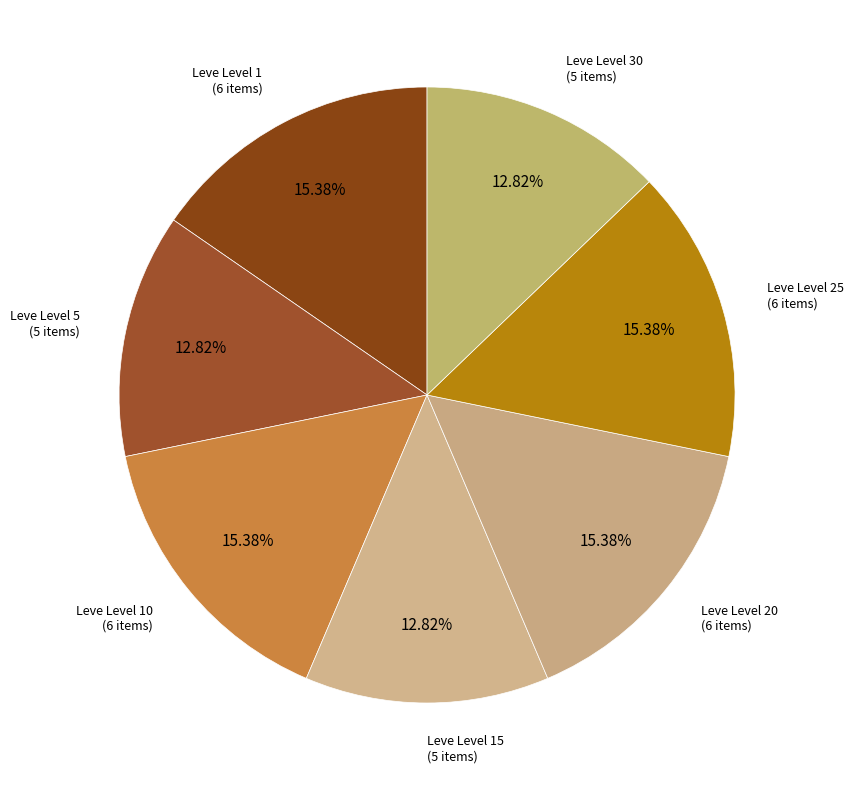

How many segments does this pie chart have?

7